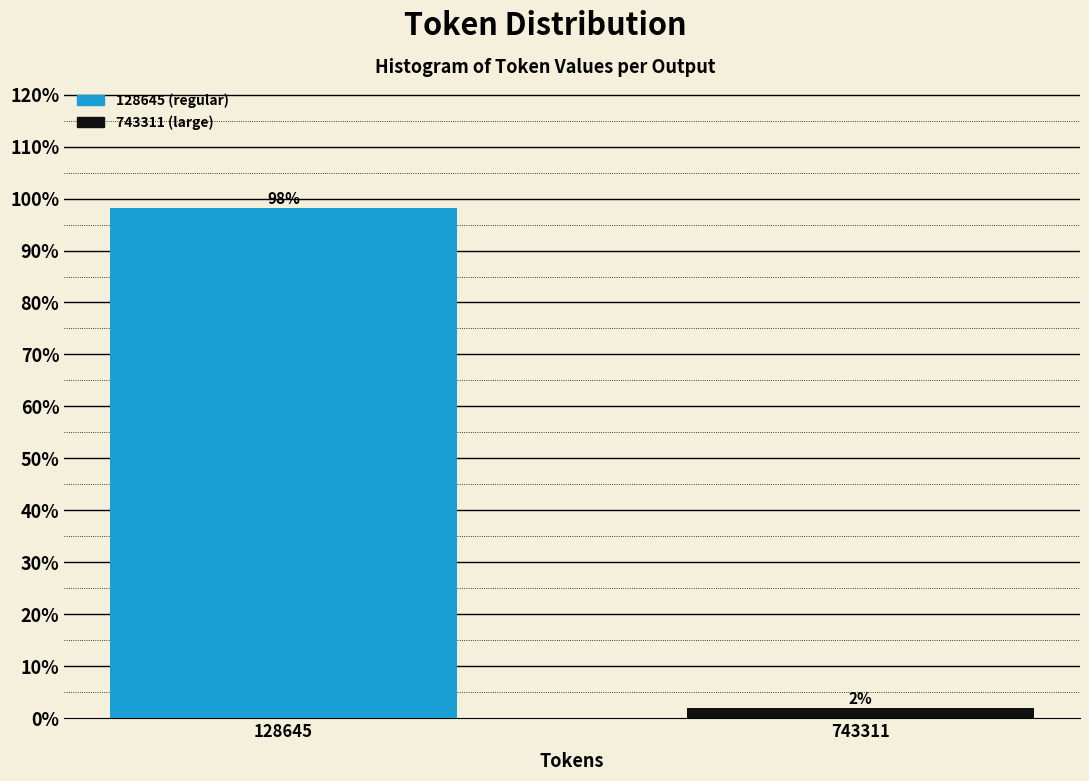

The chart shows a value of 98.1 at 128645. True or false?

True